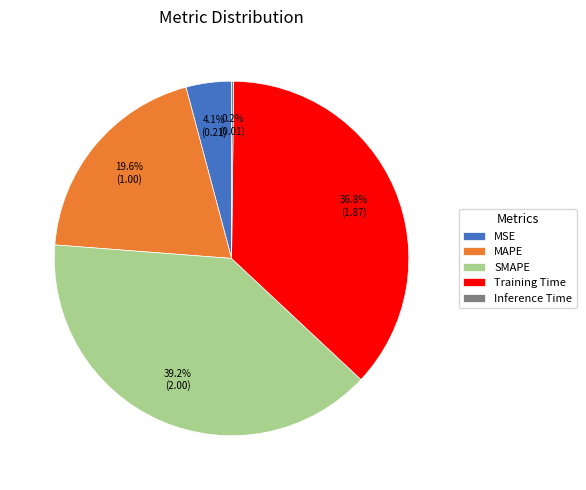

Approximately how many times larger is the value at SMAPE compared to Training Time?

1.1